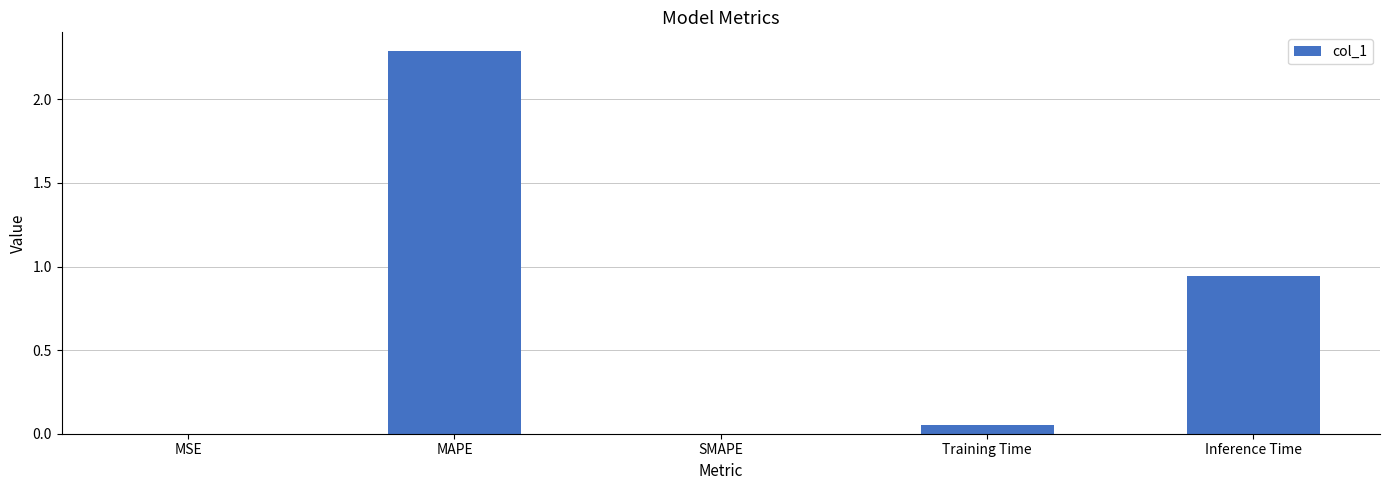

Between Training Time and MSE, which is larger?

Training Time